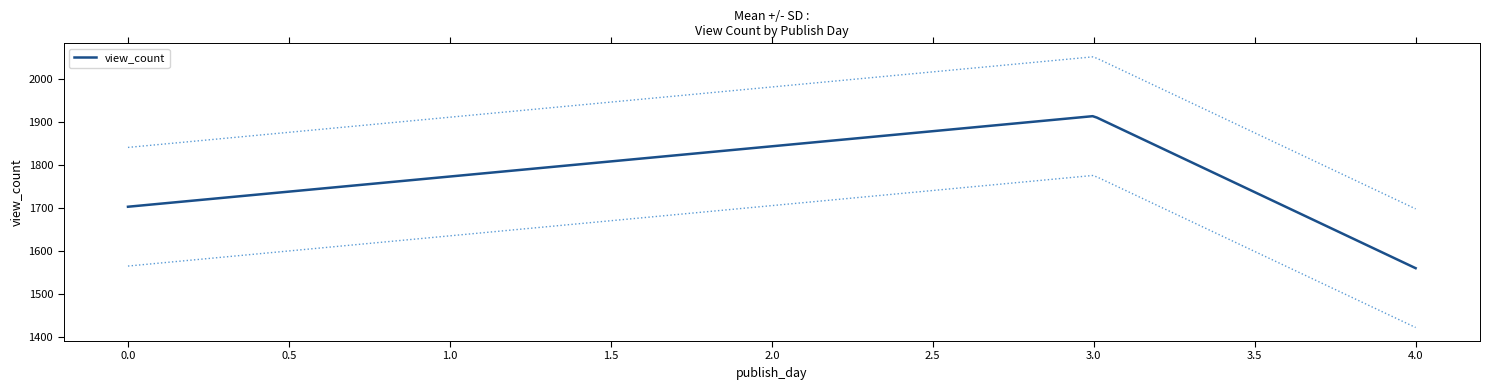

What is the change in value from 0 to 3?

+211